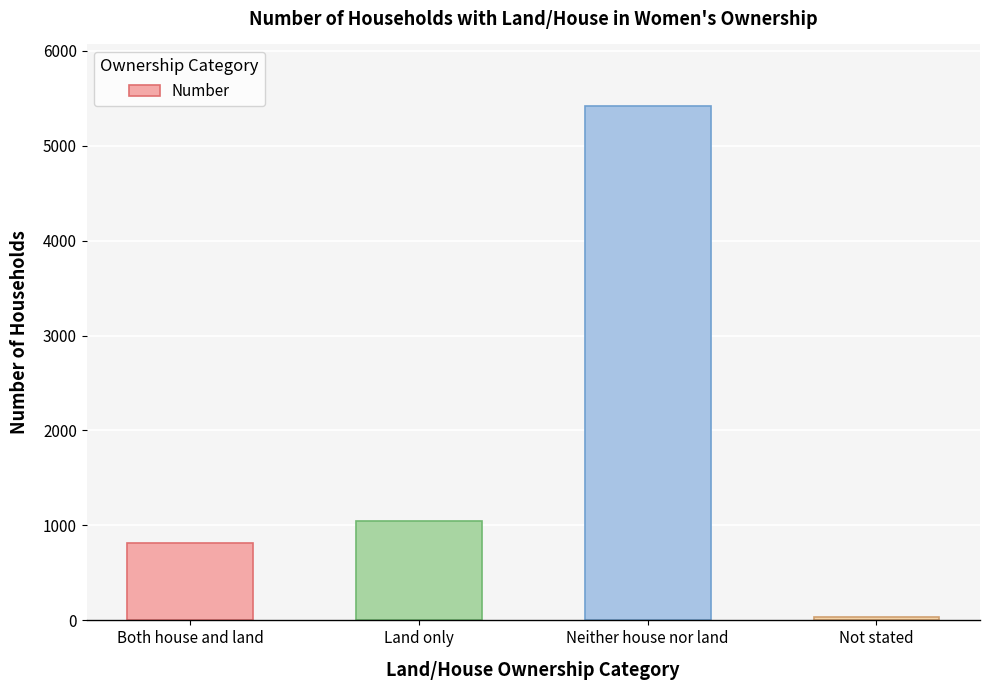

What is the minimum value shown in the chart?

40